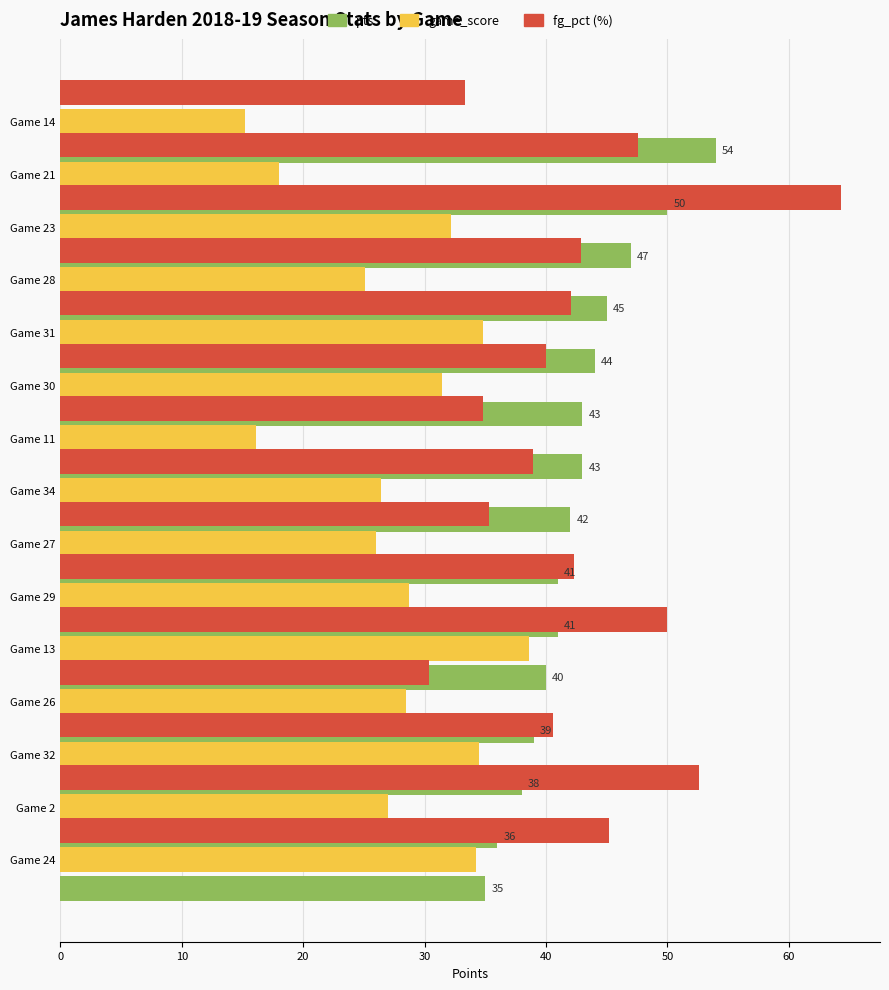

How many values in the game_score series are below 28?

7